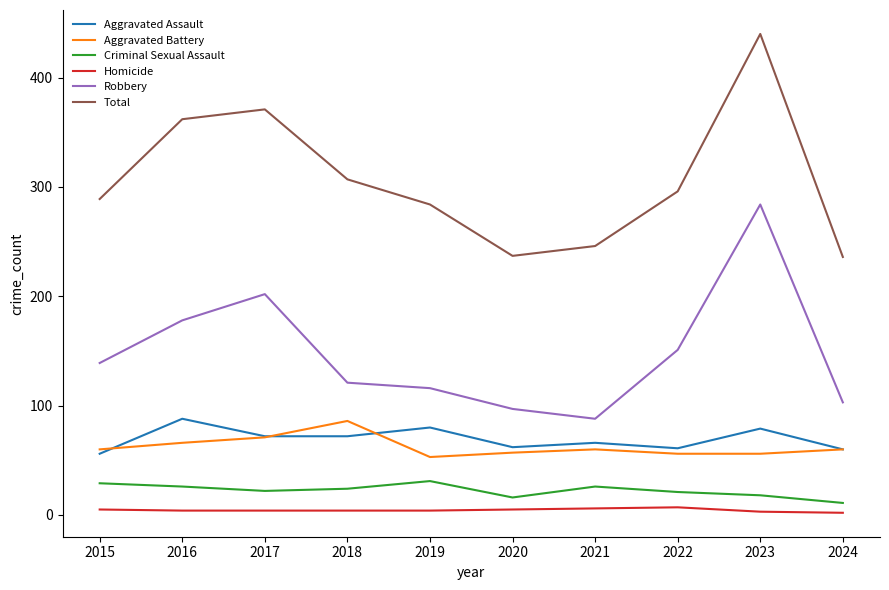

What is the lowest value of the Aggravated Battery series?

53